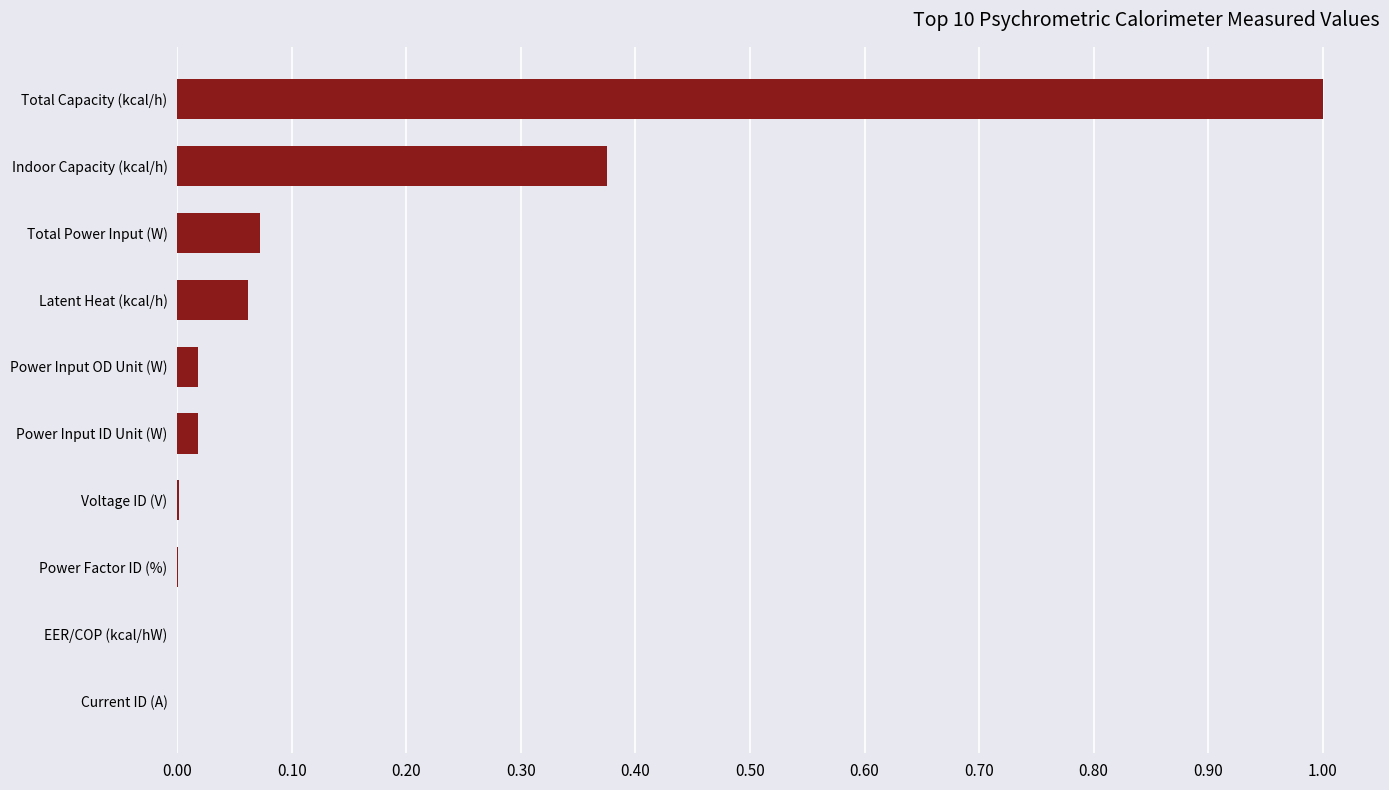

The value at EER/COP (kcal/hW) is 0.0. True or false?

True